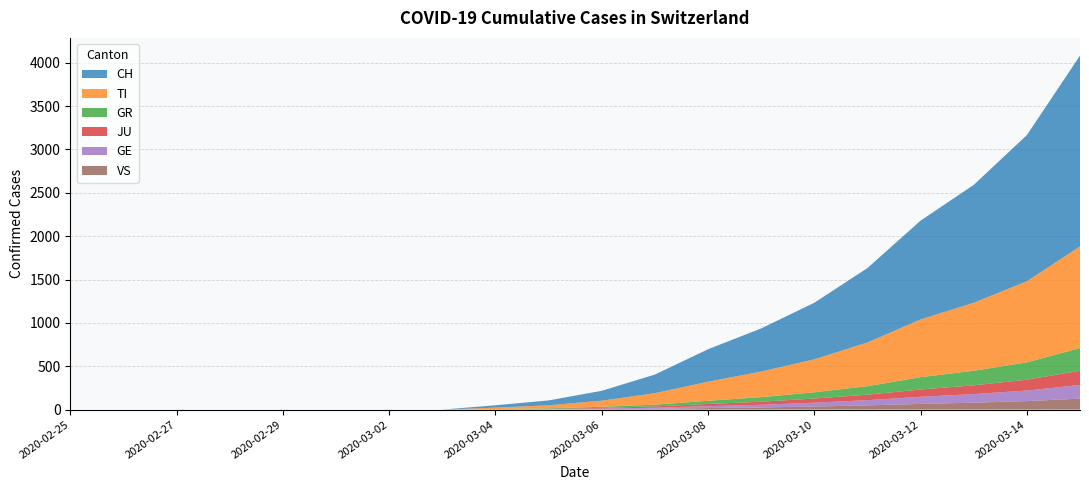

Reading right to left, extract all data points from this chart.

CH: 2020-03-15=2200	2020-03-14=1685	2020-03-13=1359	2020-03-12=1139	2020-03-11=858	2020-03-10=652	2020-03-09=497	2020-03-08=374	2020-03-07=214	2020-03-06=114	2020-03-05=56	2020-03-04=27	2020-03-03=0	2020-03-02=0	2020-03-01=0	2020-02-29=0	2020-02-28=0	2020-02-27=0	2020-02-26=0	2020-02-25=0
TI: 2020-03-15=1172	2020-03-14=935	2020-03-13=784	2020-03-12=666	2020-03-11=504	2020-03-10=380	2020-03-09=295	2020-03-08=220	2020-03-07=133	2020-03-06=70	2020-03-05=35	2020-03-04=16	2020-03-03=0	2020-03-02=0	2020-03-01=0	2020-02-29=0	2020-02-28=0	2020-02-27=0	2020-02-26=0	2020-02-25=0
GR: 2020-03-15=262	2020-03-14=200	2020-03-13=168	2020-03-12=142	2020-03-11=98	2020-03-10=72	2020-03-09=53	2020-03-08=37	2020-03-07=20	2020-03-06=13	2020-03-05=6	2020-03-04=3	2020-03-03=0	2020-03-02=0	2020-03-01=0	2020-02-29=0	2020-02-28=0	2020-02-27=0	2020-02-26=0	2020-02-25=0
JU: 2020-03-15=163	2020-03-14=125	2020-03-13=101	2020-03-12=84	2020-03-11=63	2020-03-10=48	2020-03-09=35	2020-03-08=25	2020-03-07=15	2020-03-06=8	2020-03-05=4	2020-03-04=2	2020-03-03=0	2020-03-02=0	2020-03-01=0	2020-02-29=0	2020-02-28=0	2020-02-27=0	2020-02-26=0	2020-02-25=0
GE: 2020-03-15=158	2020-03-14=122	2020-03-13=99	2020-03-12=82	2020-03-11=60	2020-03-10=44	2020-03-09=31	2020-03-08=22	2020-03-07=12	2020-03-06=7	2020-03-05=3	2020-03-04=1	2020-03-03=0	2020-03-02=0	2020-03-01=0	2020-02-29=0	2020-02-28=0	2020-02-27=0	2020-02-26=0	2020-02-25=0
VS: 2020-03-15=127	2020-03-14=98	2020-03-13=80	2020-03-12=66	2020-03-11=49	2020-03-10=36	2020-03-09=25	2020-03-08=18	2020-03-07=10	2020-03-06=5	2020-03-05=2	2020-03-04=1	2020-03-03=0	2020-03-02=0	2020-03-01=0	2020-02-29=0	2020-02-28=0	2020-02-27=0	2020-02-26=0	2020-02-25=0